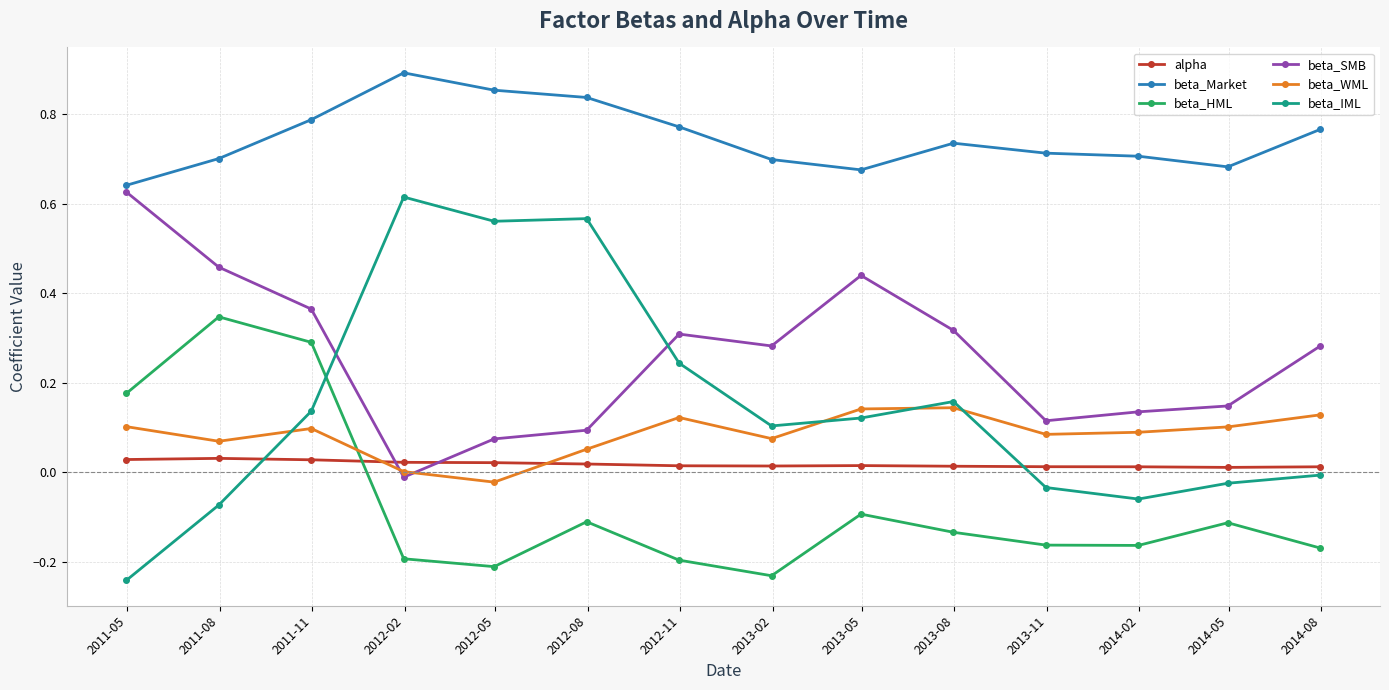

True or false: beta_HML and beta_SMB intersect in this chart.

False